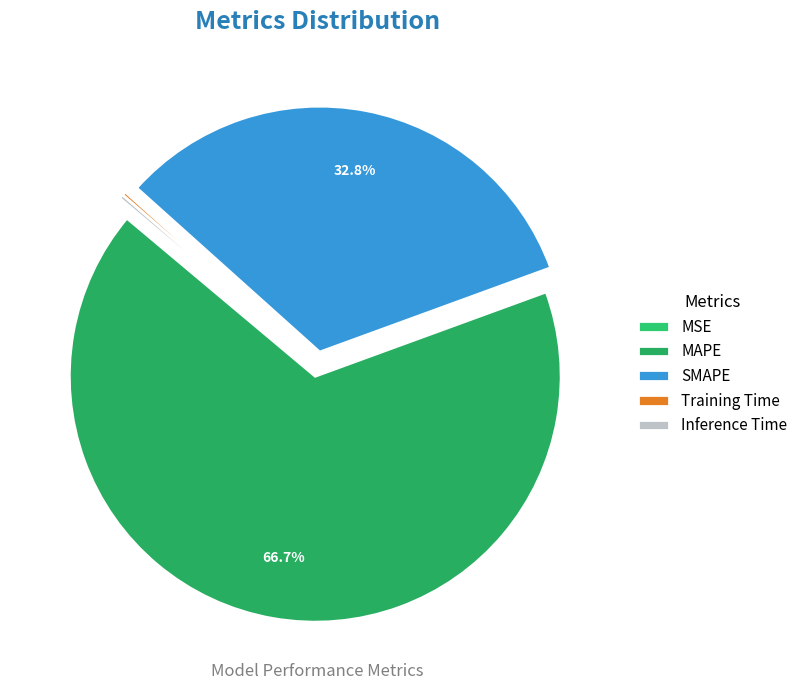

Rank the categories by value from highest to lowest.

MAPE, SMAPE, Inference Time, Training Time, MSE